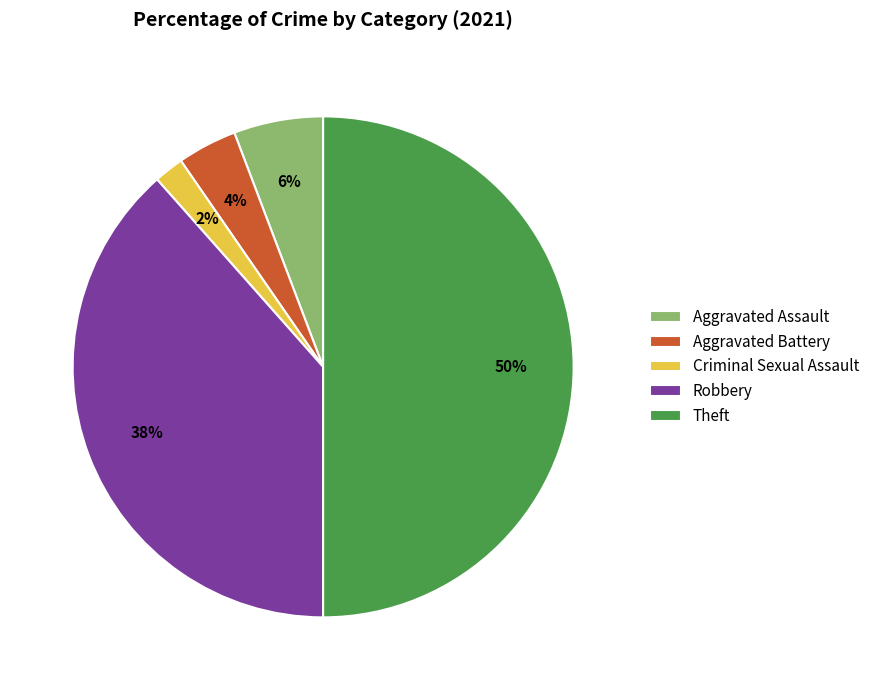

Is Aggravated Assault the majority of the pie?

No